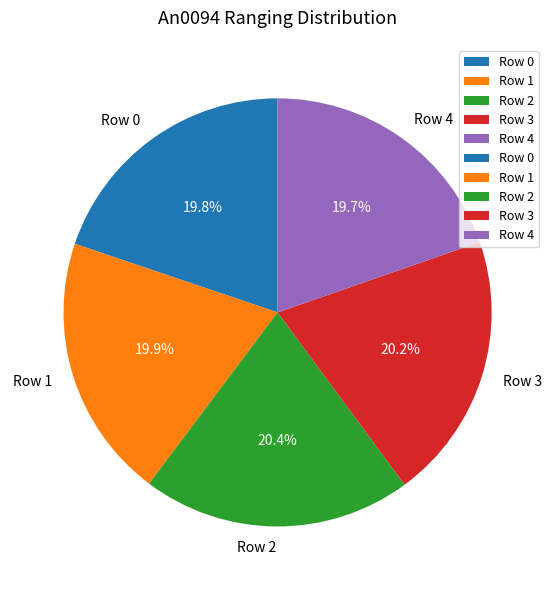

Is the sum of Row 3 and Row 0 greater than half?

No